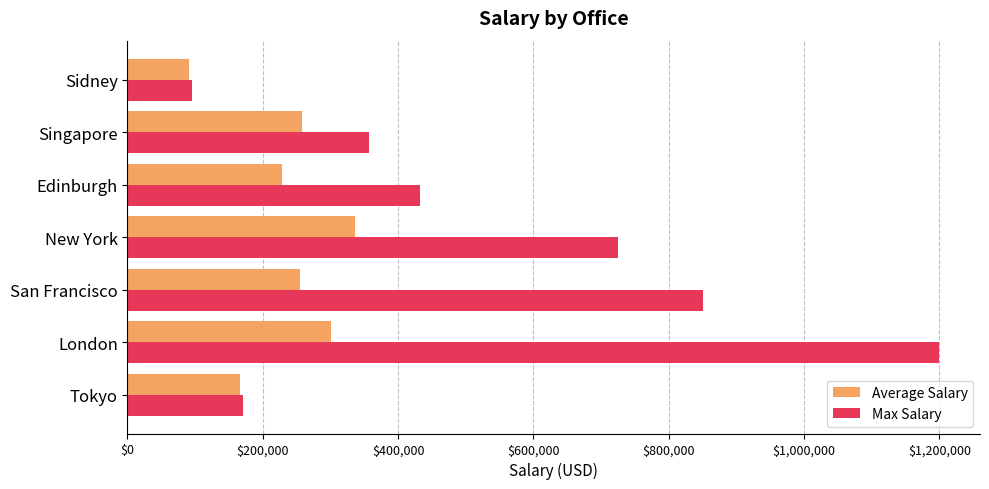

Where is Max Salary nearest to the value 647700?

New York